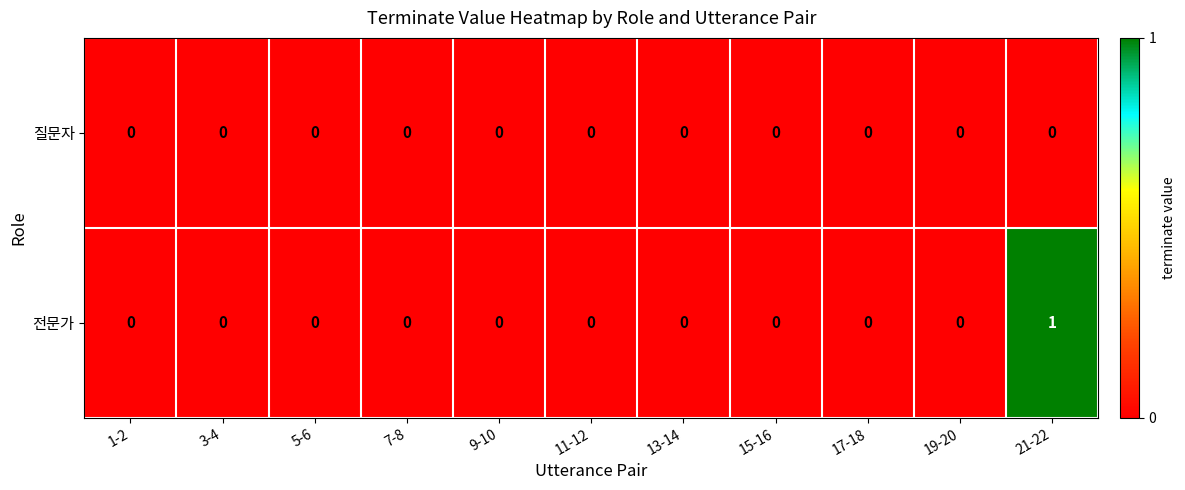

Reading left to right, what are all the values shown in this chart?

질문자: 0	0	0	0	0	0	0	0	0	0	0
전문가: 0	0	0	0	0	0	0	0	0	0	1